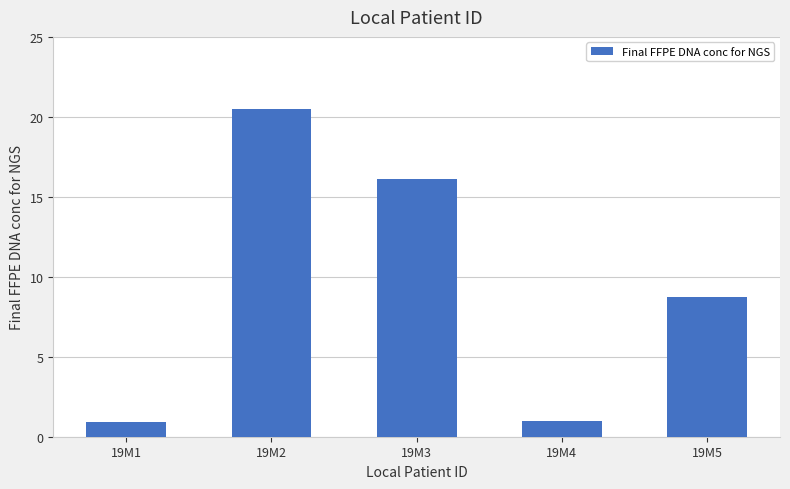

How many data points are above 8?

3